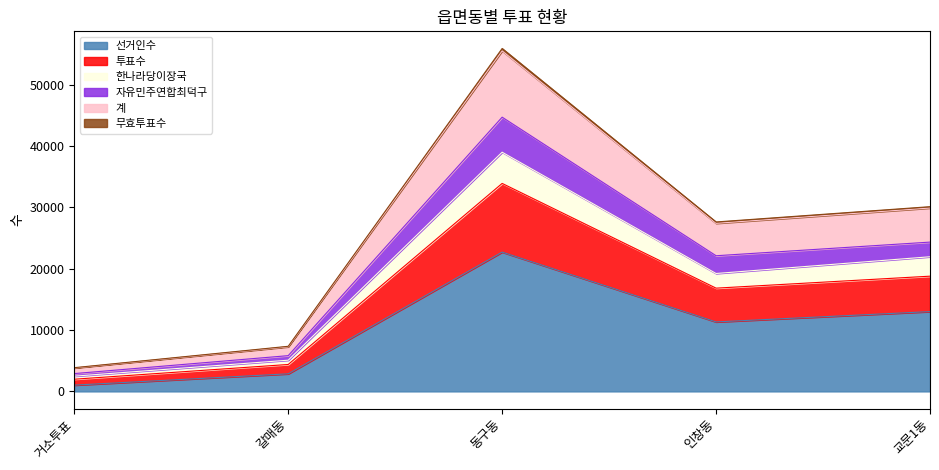

Which label corresponds to the largest value in the chart?

동구동